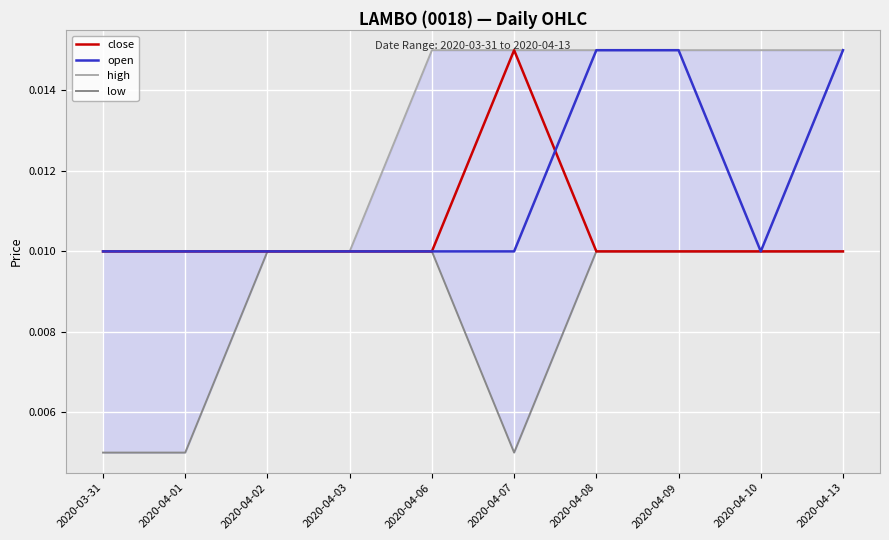

At which category does the chart reach its minimum across all series?

2020-03-31